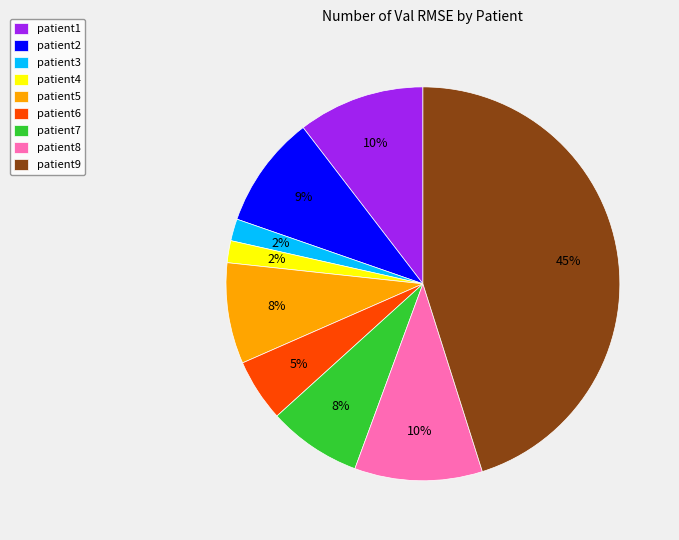

Is it true that patient9 is 45% of the pie?

True